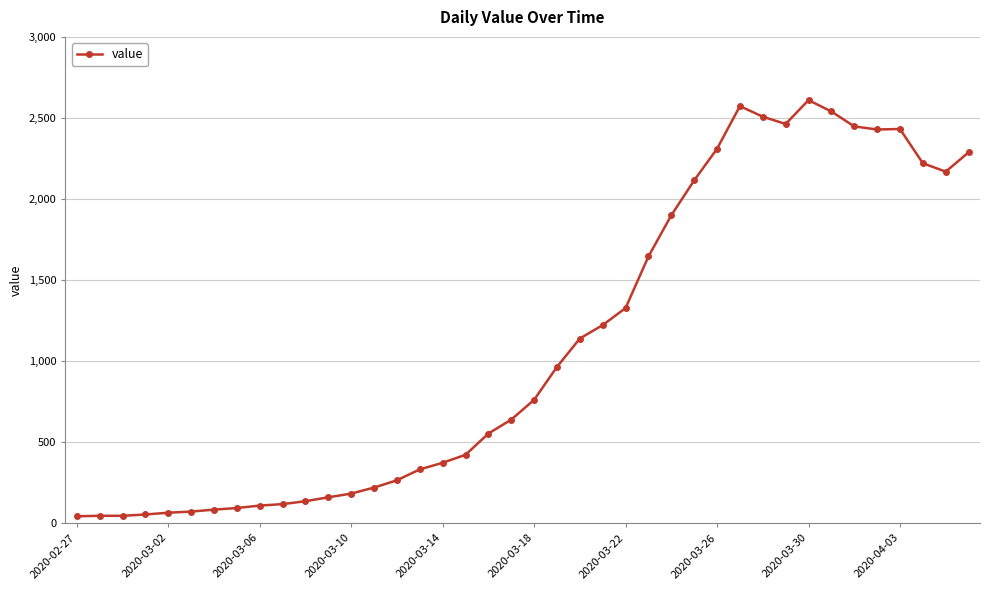

True or false: the data has more than 2 interior local peaks.

True